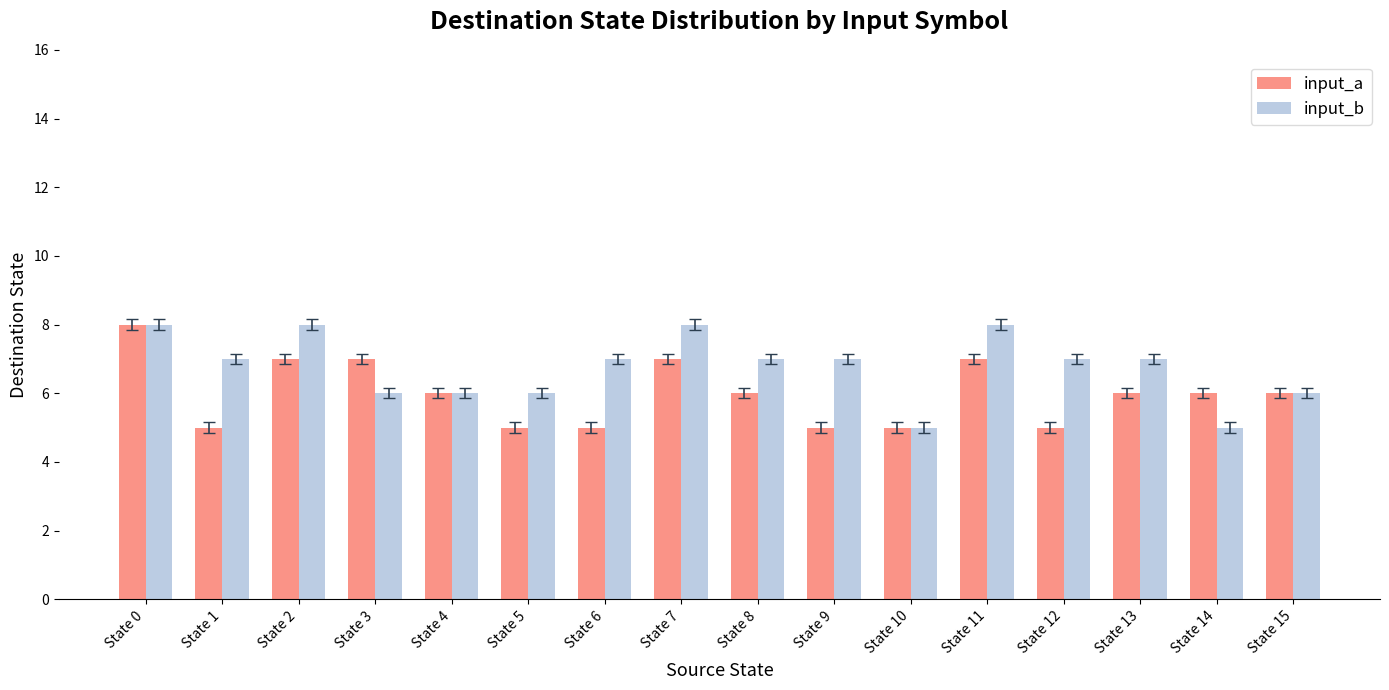

What is the spread (max minus min) of values at State 13?

1